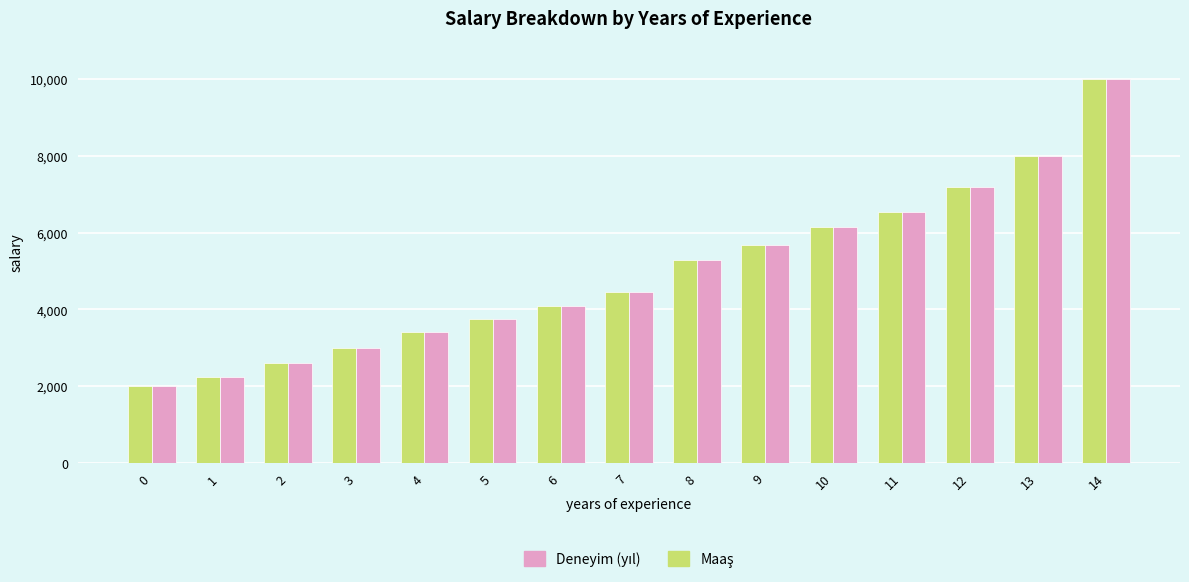

At which category is the sum across all series the highest?

14